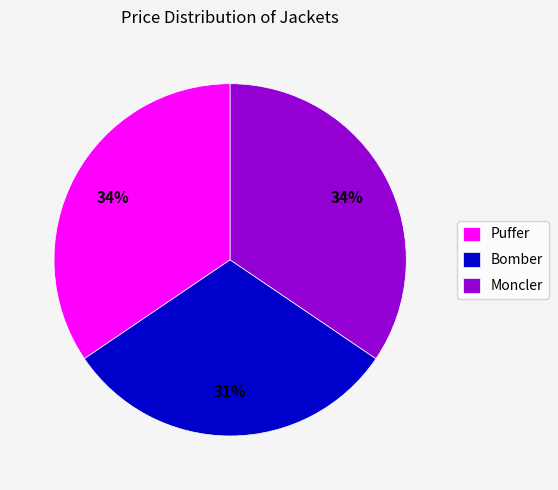

Is the sum of Moncler and Puffer greater than half?

Yes